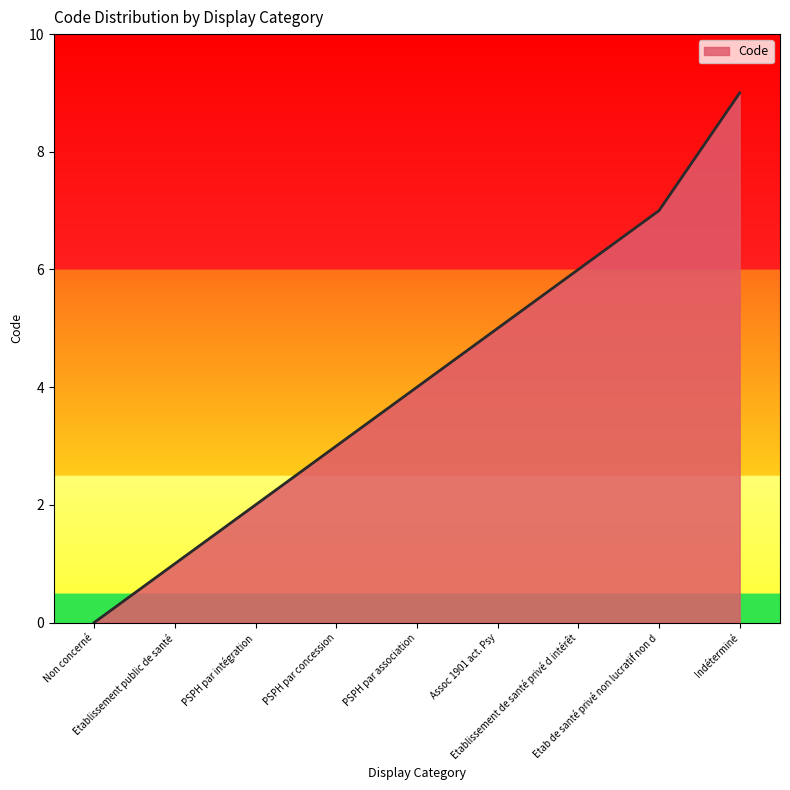

How many lines are shown in the chart?

1